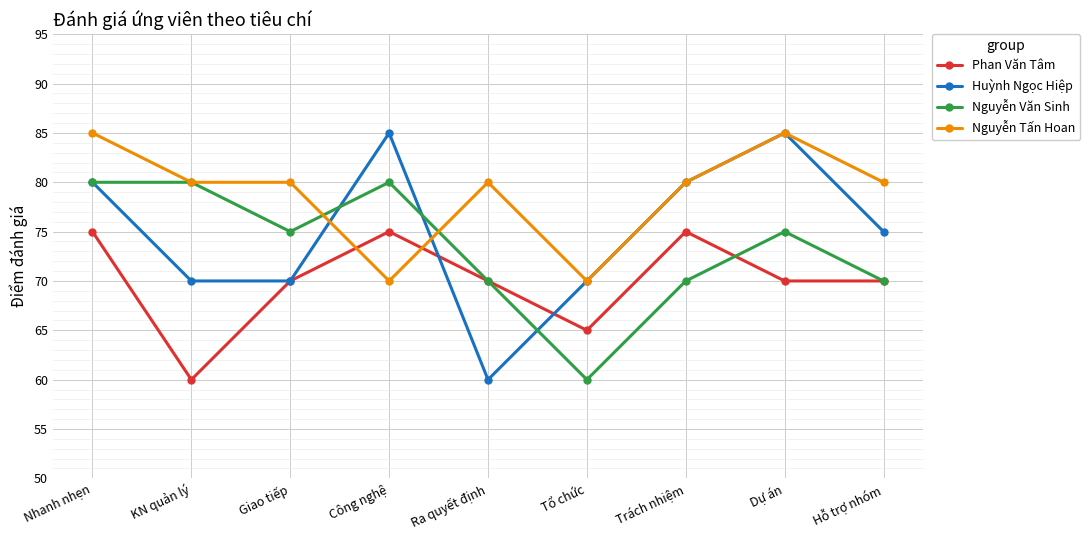

What is the minimum value shown in the chart?

60